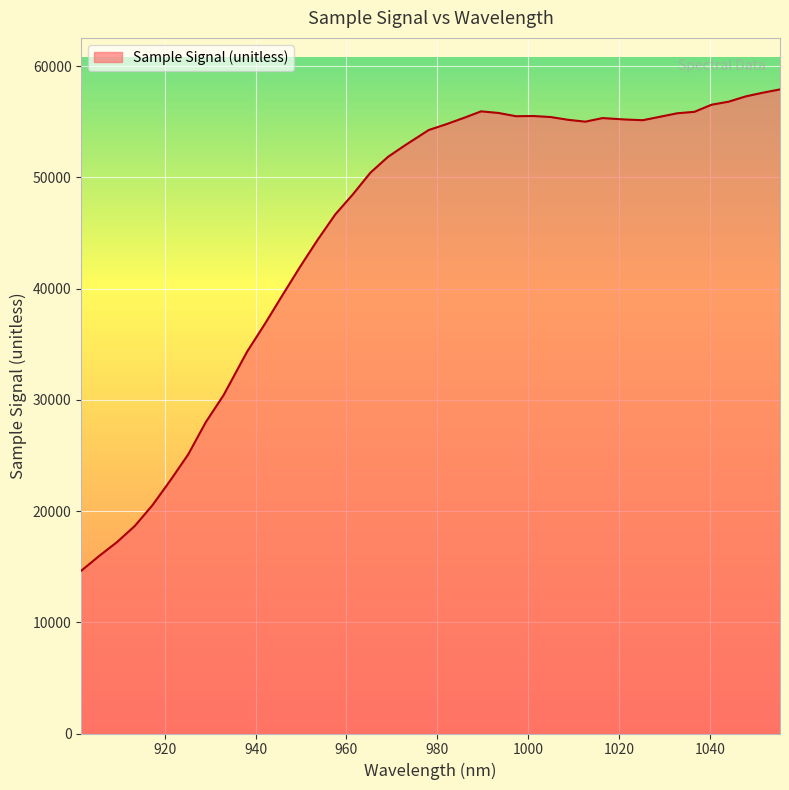

What is the difference between the maximum and minimum values?

43270